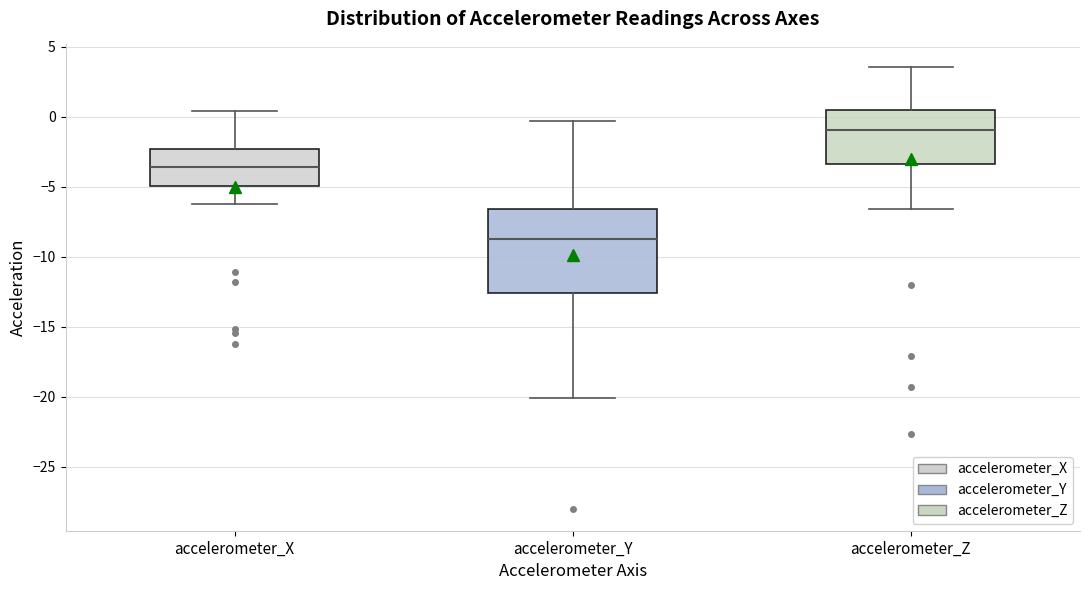

Reading left to right, transcribe this box plot: for each box, give where its median line is, the range the box spans, and where its two whiskers end, as read against the y-axis. The values are not printed on the chart, so give them approximately, as read against the axis.

accelerometer_X: median -3.5, box -5.0 to -2.5, whiskers -6.5 to 0.5
accelerometer_Y: median -9.0, box -12.5 to -6.5, whiskers -20.0 to -0.5
accelerometer_Z: median -1.0, box -3.5 to 0.5, whiskers -6.5 to 3.5